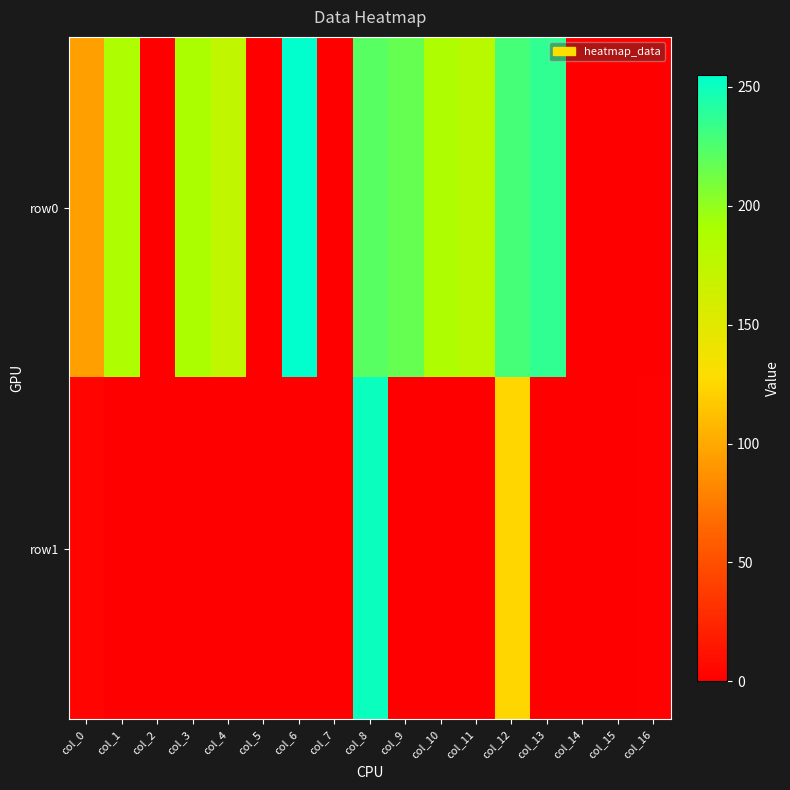

Which category has the lowest value across all series?

col_2